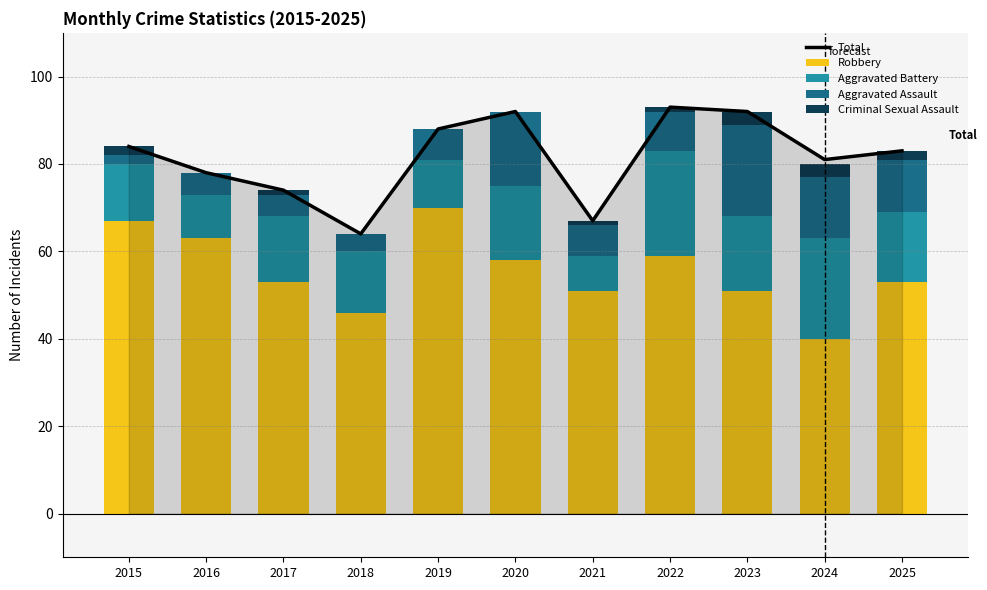

What is the minimum value for Robbery?

40